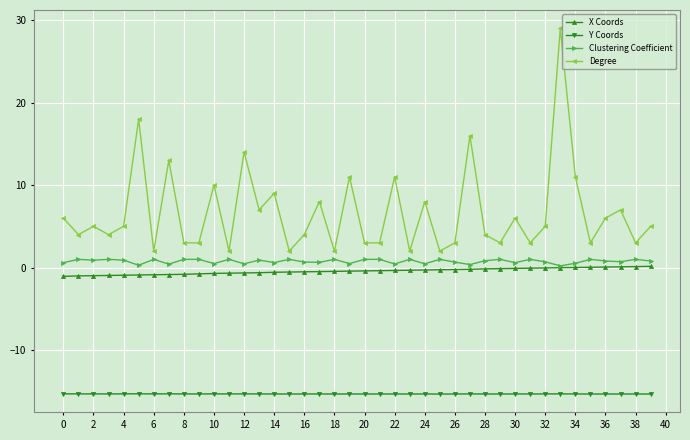

Which series has the widest spread of values?

Degree